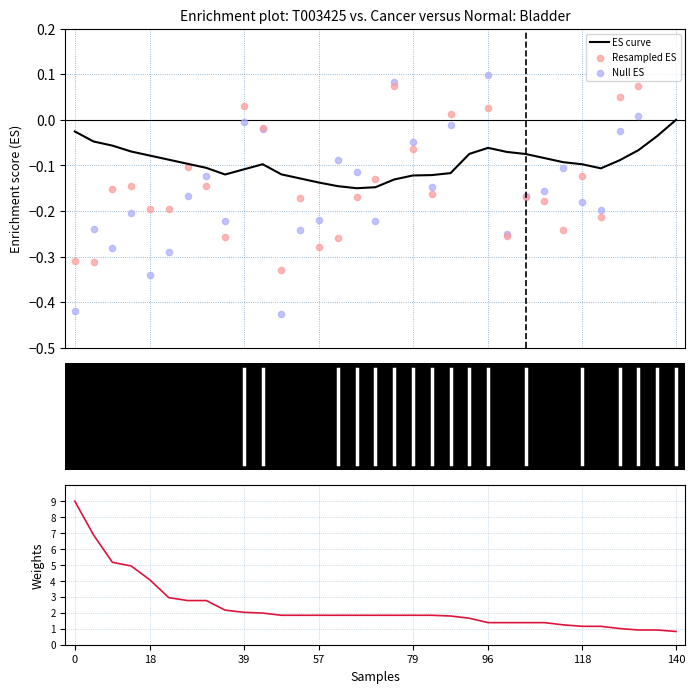

Which series has the widest spread of Y values?

Weights